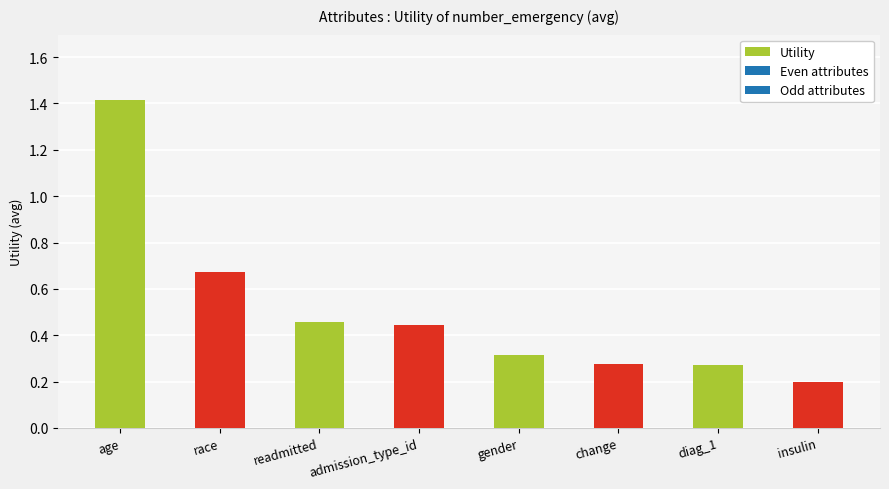

Count the values in the range 0 to 1.

7